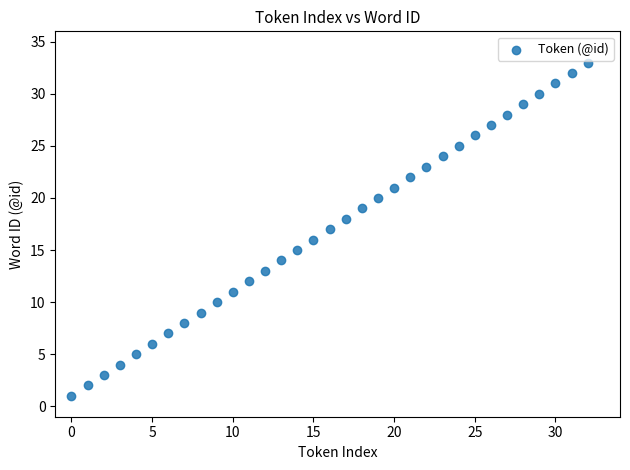

What is the range of Y values (max minus min)?

32